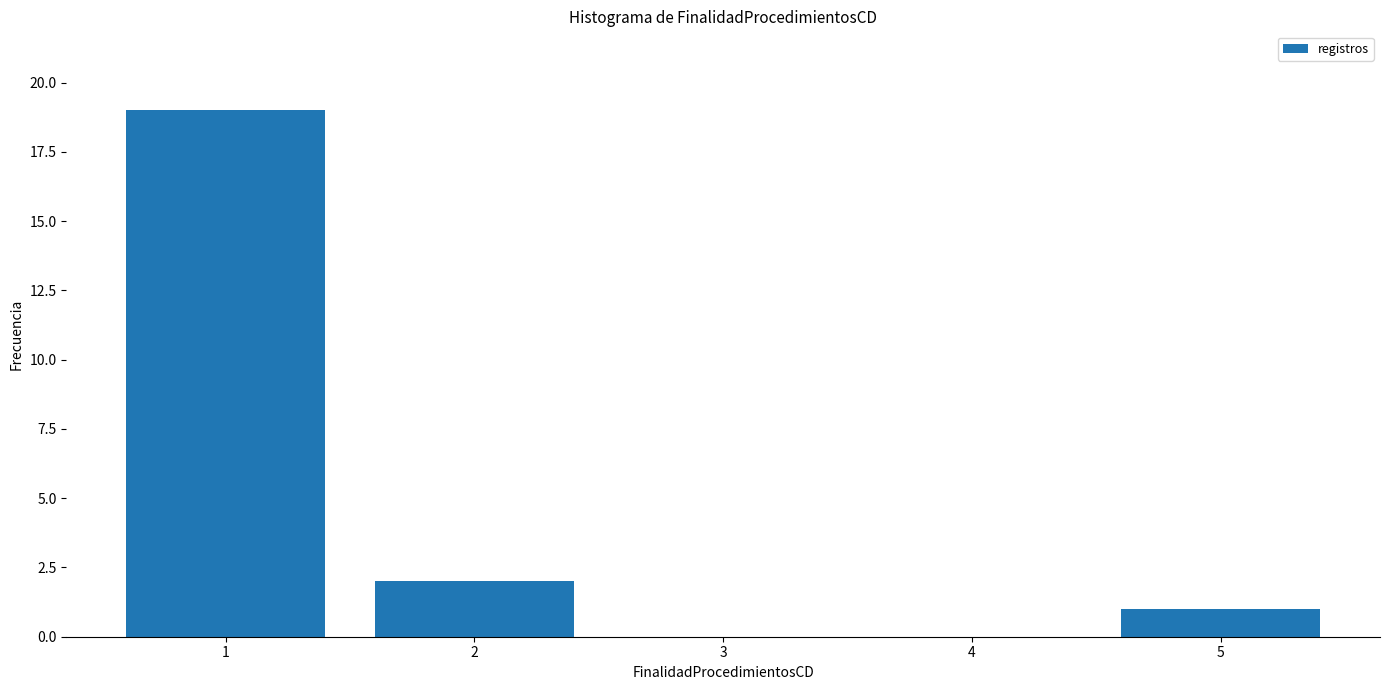

Reading left to right, transcribe all the data shown in this chart.

1=19	2=2	3=0	4=0	5=1